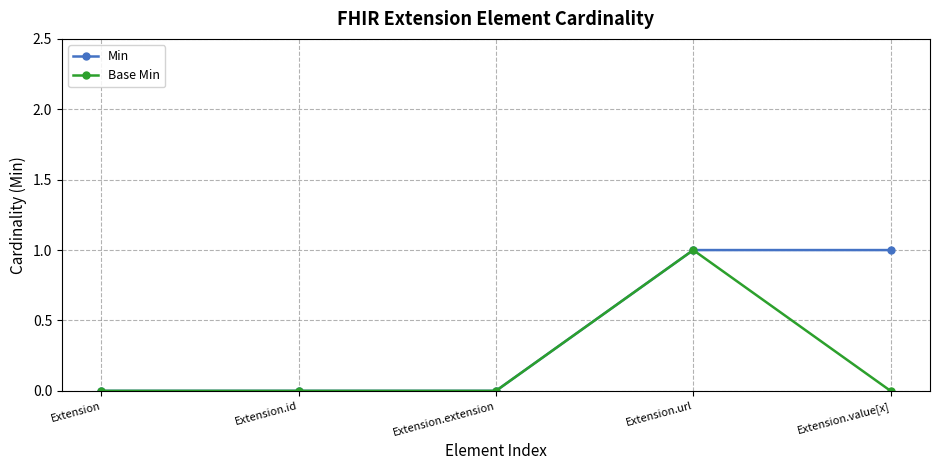

How many series are shown in this chart?

2